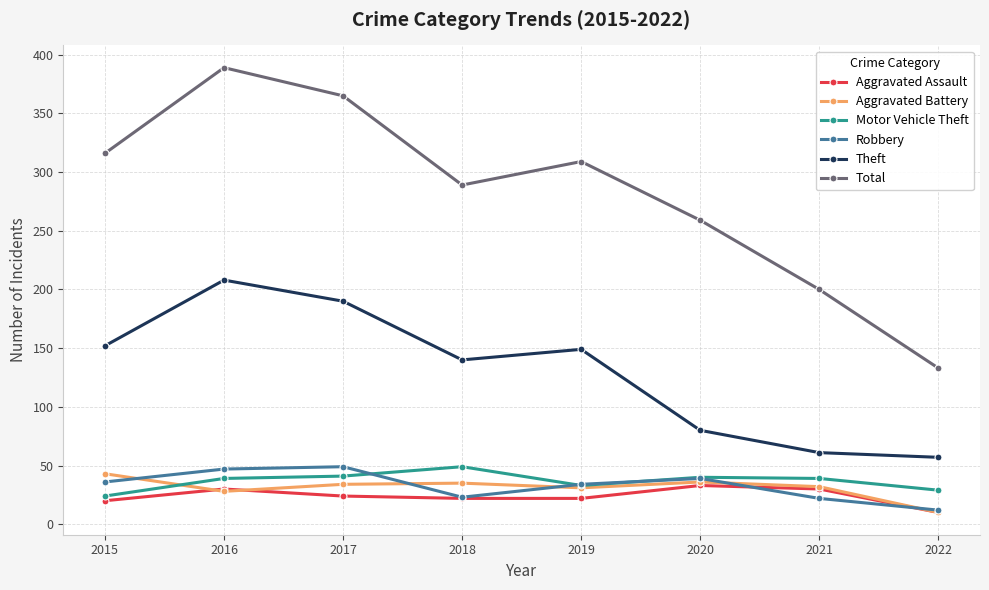

True or false: Theft has more than 2 interior local peaks.

False